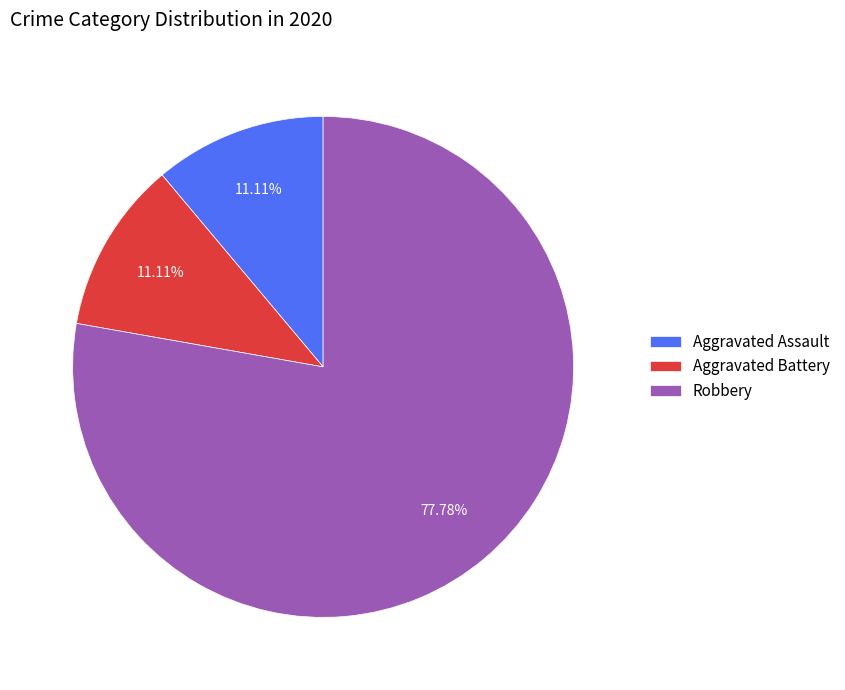

Is there a majority slice in this chart?

Yes